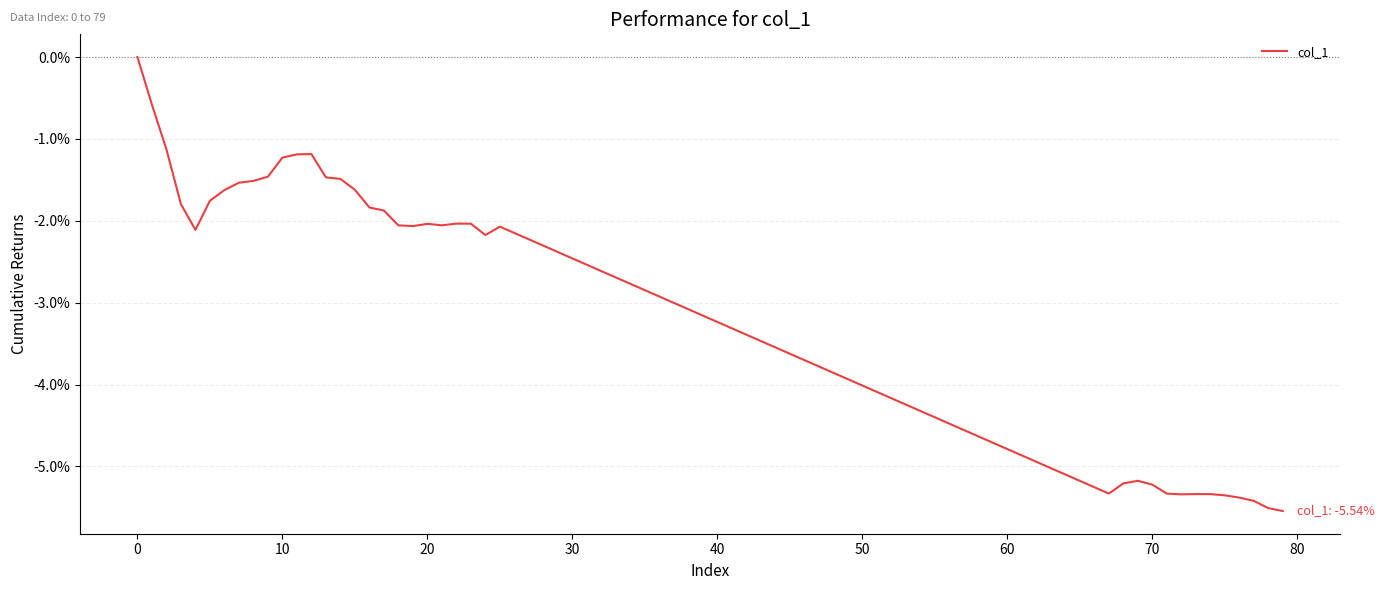

What is the difference between the maximum and minimum values?

5.5